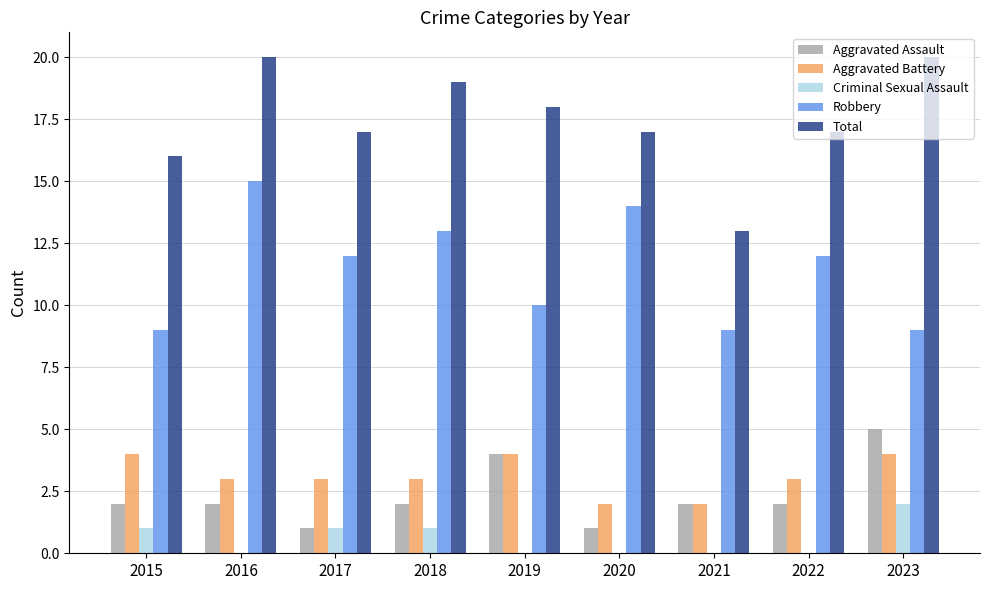

What is the sum of all Total values?

157